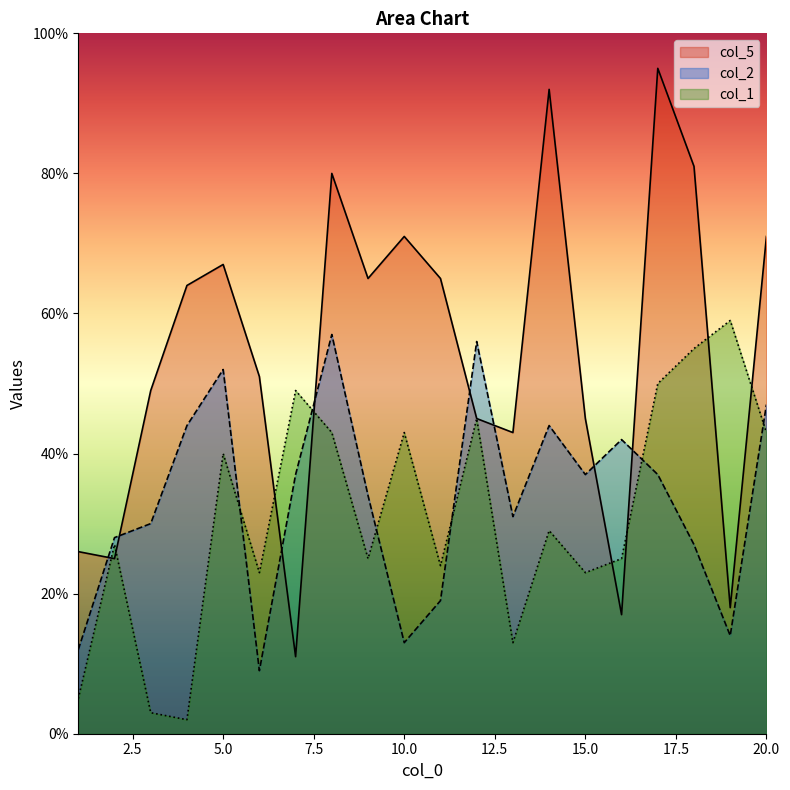

Reading left to right, list all the values displayed in this chart.

col_5: 1=26	2=25	3=49	4=64	5=67	6=51	7=11	8=80	9=65	10=71	11=65	12=45	13=43	14=92	15=45	16=17	17=95	18=81	19=18	20=71
col_2: 1=12	2=28	3=30	4=44	5=52	6=9	7=37	8=57	9=34	10=13	11=19	12=56	13=31	14=44	15=37	16=42	17=37	18=27	19=14	20=47
col_1: 1=5	2=27	3=3	4=2	5=40	6=23	7=49	8=43	9=25	10=43	11=24	12=45	13=13	14=29	15=23	16=25	17=50	18=55	19=59	20=43